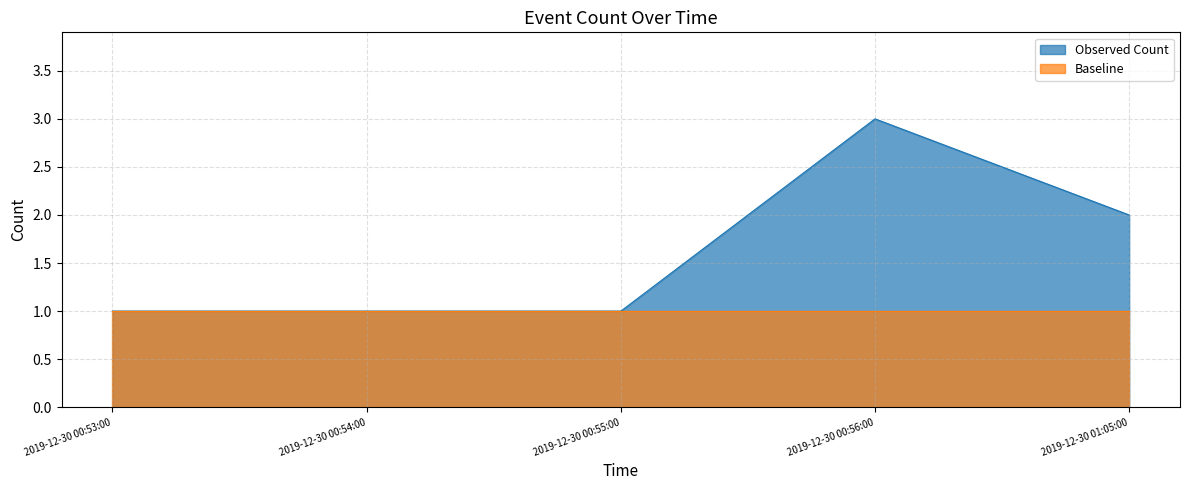

What is the difference between the values at 2019-12-30 00:54:00 and 2019-12-30 01:05:00?

1